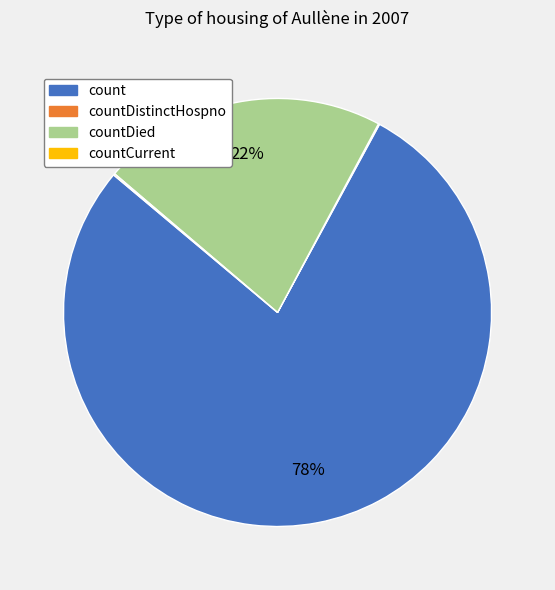

Does any single category account for the majority?

Yes